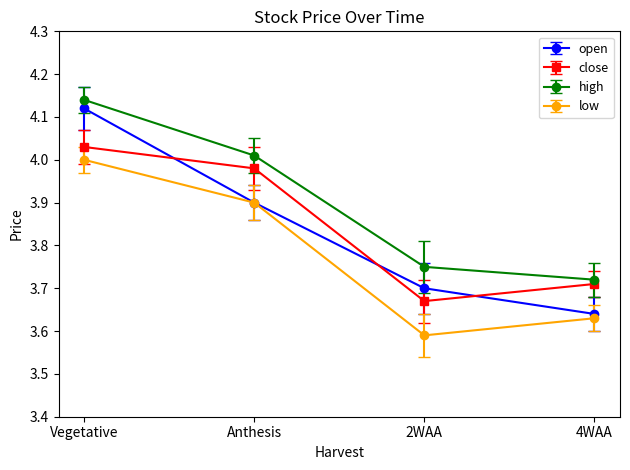

How many series are shown in this chart?

4